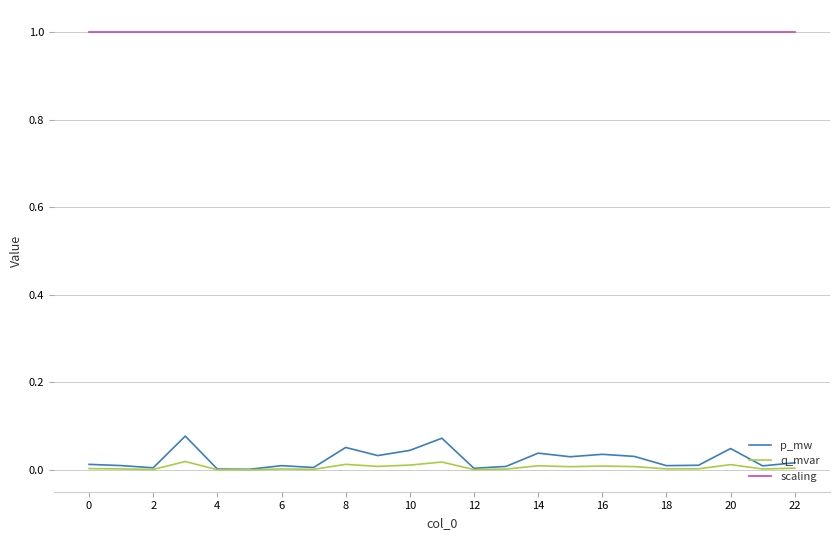

Which series has the largest range (max minus min)?

p_mw